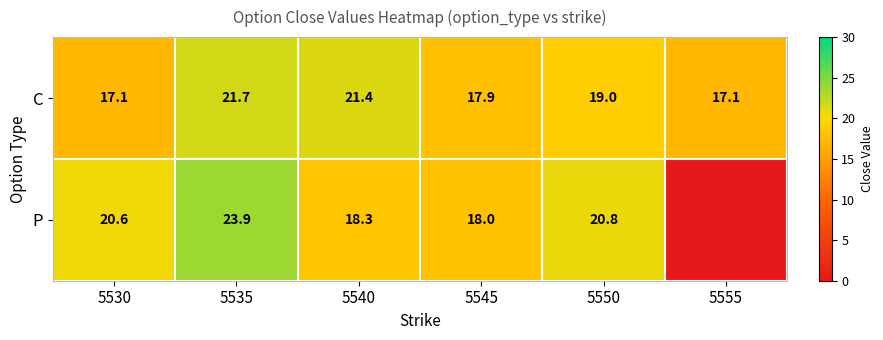

Is the value of C at 5545 greater than the value of P at 5535?

No